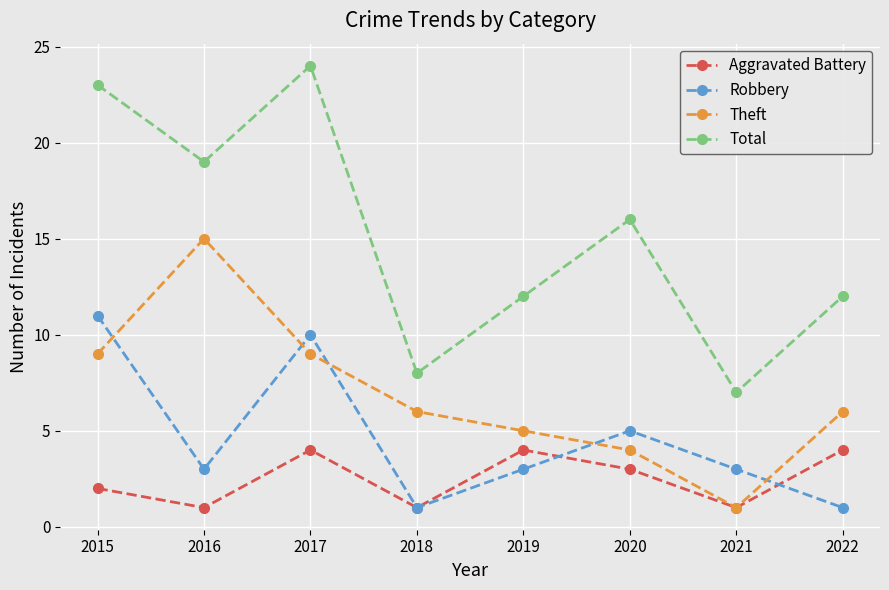

The Total series shows 16 at 2020. True or false?

True